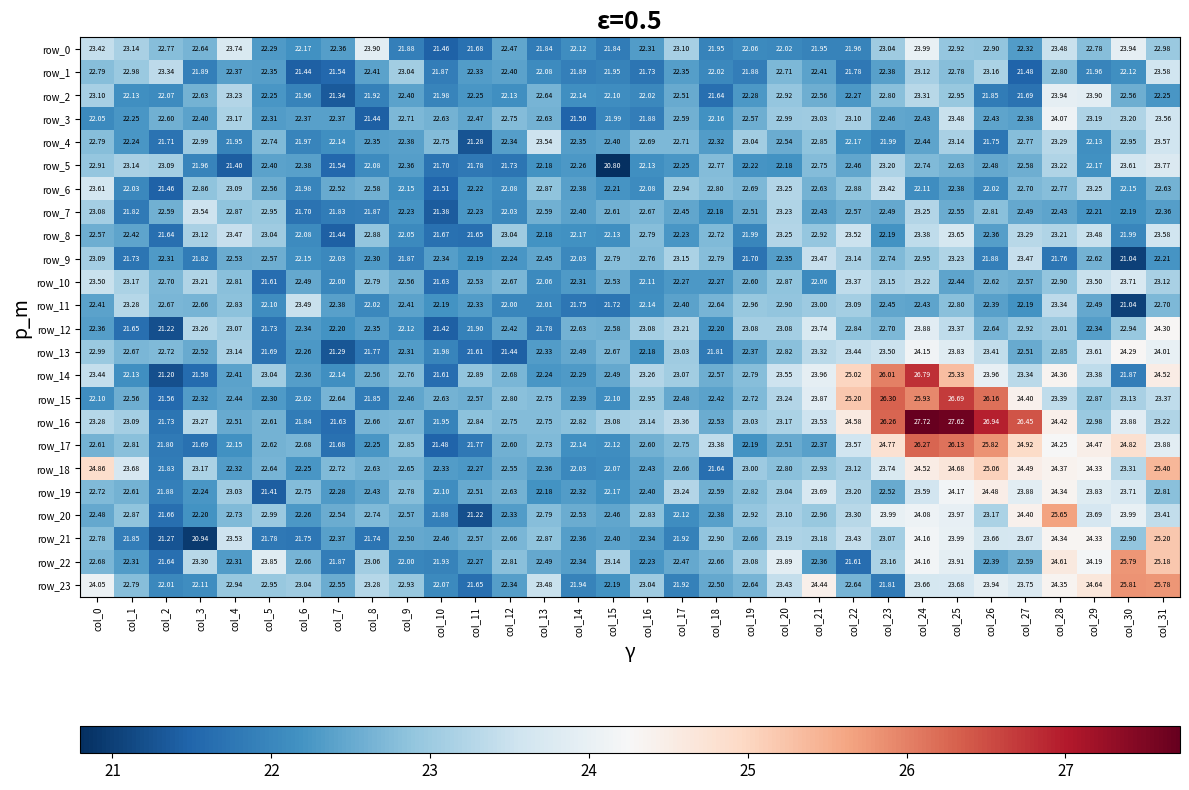

What value does the row_11 series have at col_29?

22.5